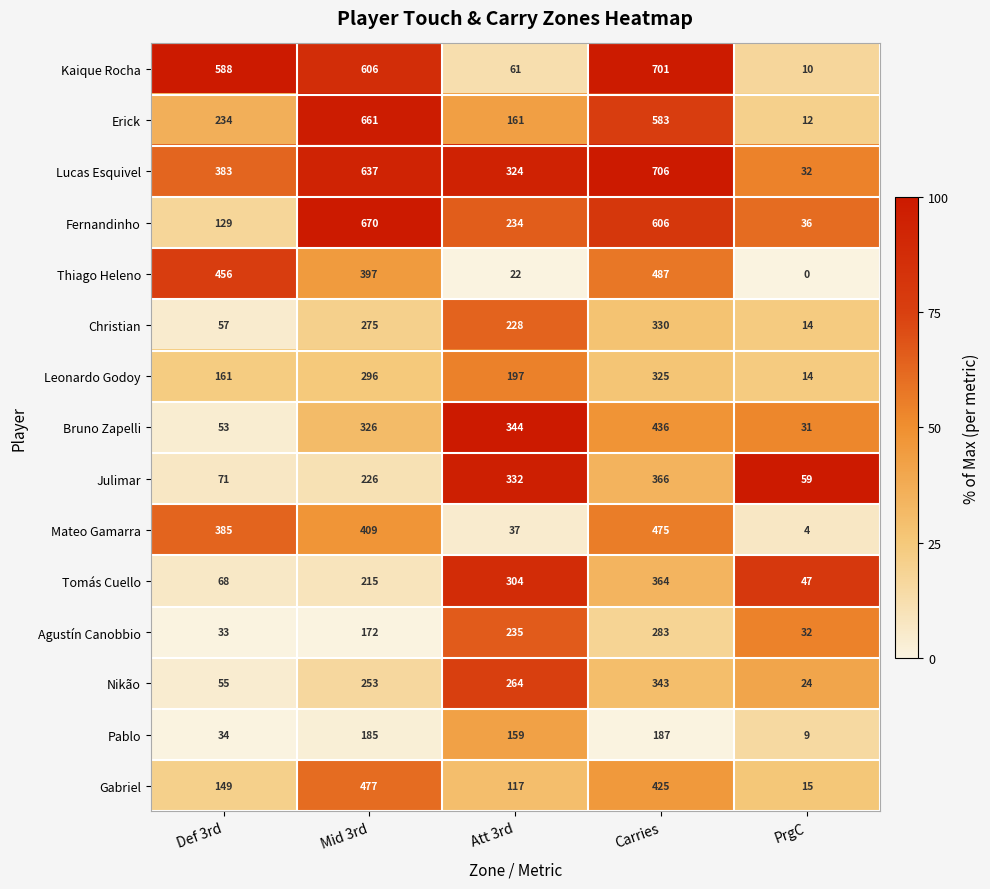

Which label corresponds to the smallest value in the chart?

PrgC